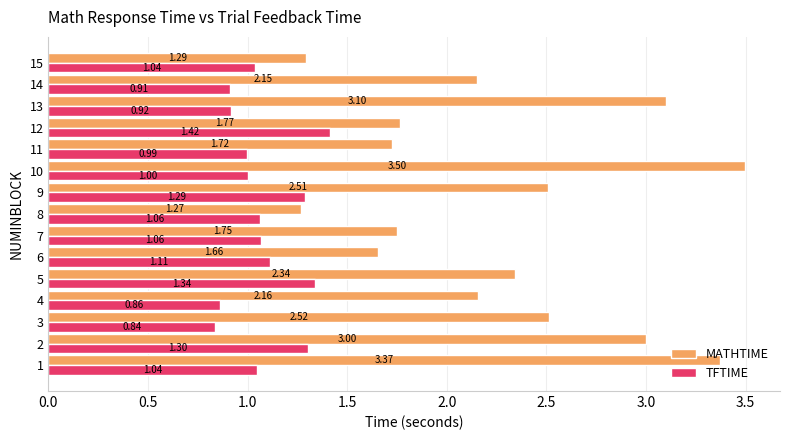

Where is TFTIME nearest to the value 1?

10